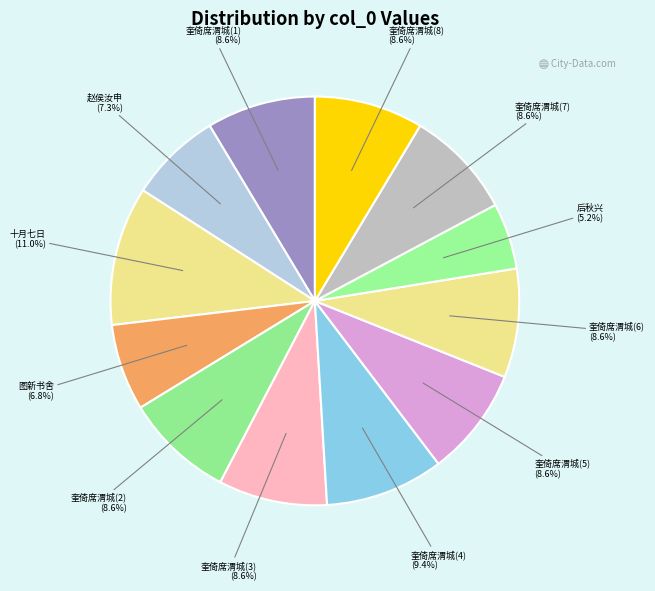

Combined, what portion of the pie is 奎倚席渭城(4) and 赵侯汝申?

16.7%